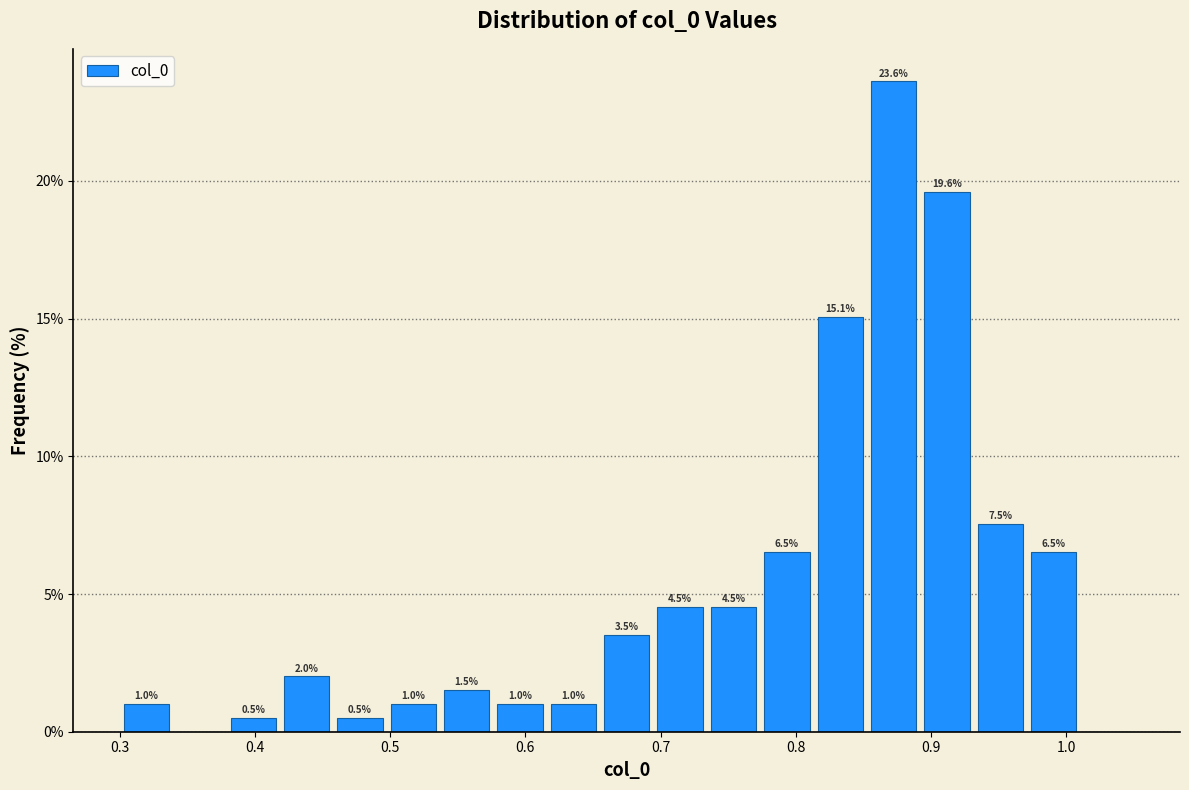

Around what value on the x-axis is the tallest bar? Give the approximate position of its centre, as read against the axis.

0.87